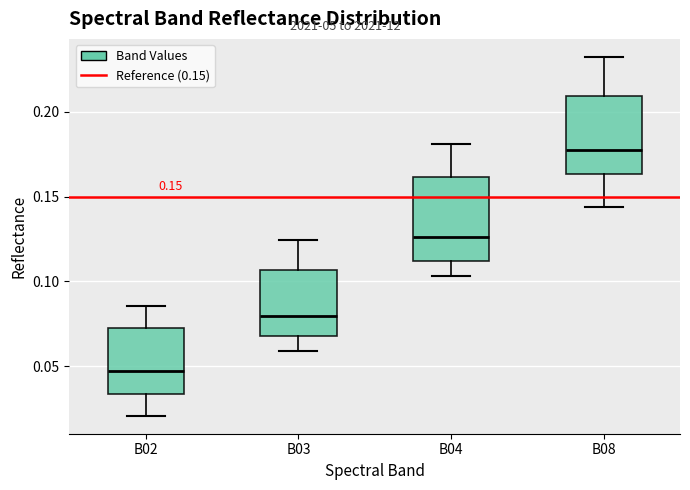

Which box's median line is the lowest?

B02